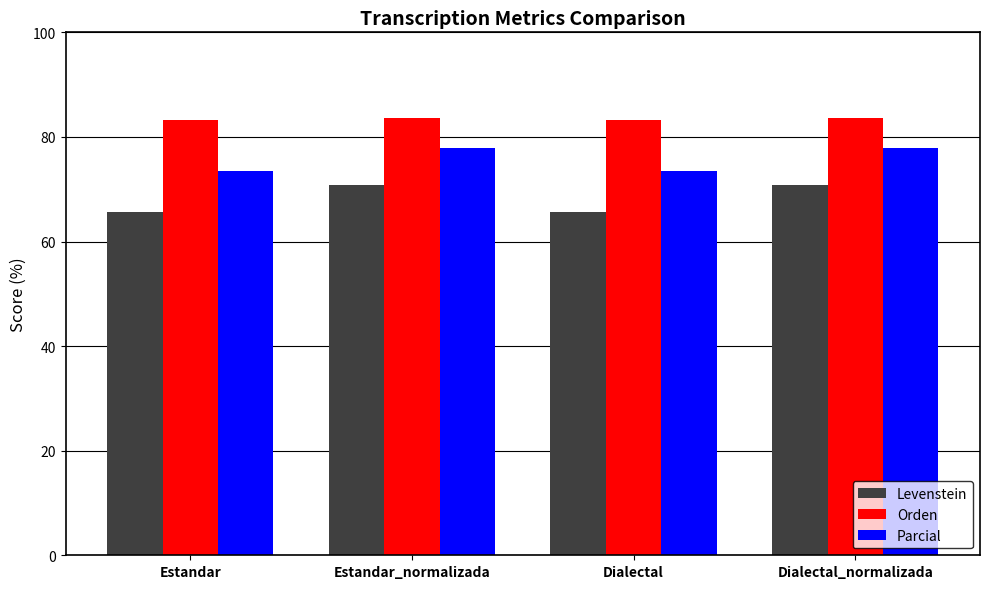

List the series in order of their peak value, lowest first.

Levenstein, Parcial, Orden